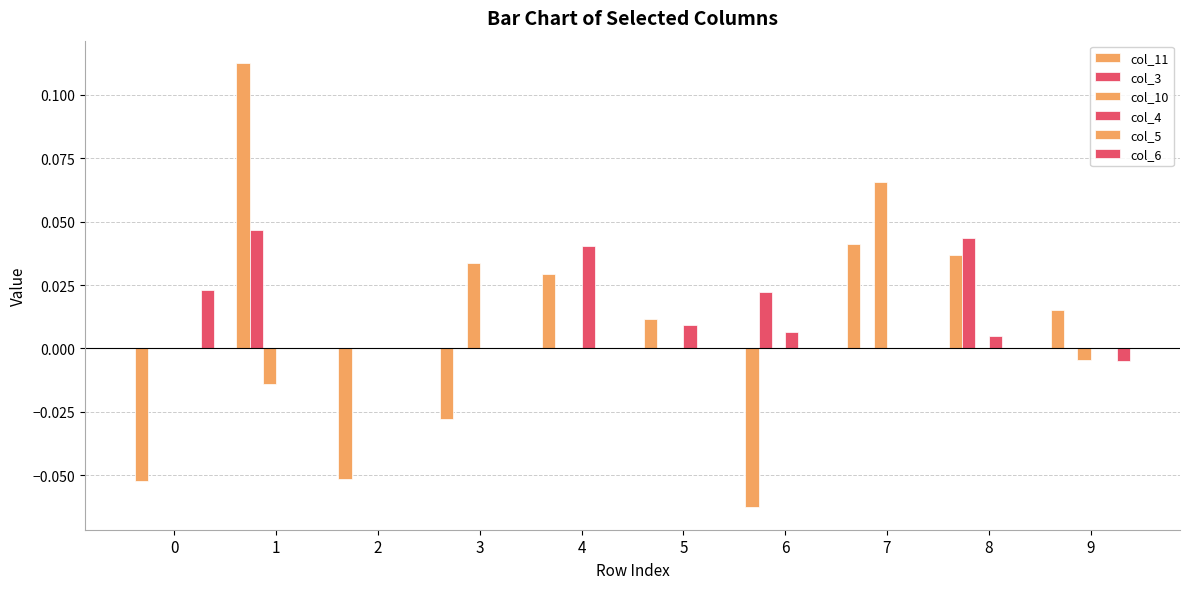

How many col_4 values are between 0 and 1?

10